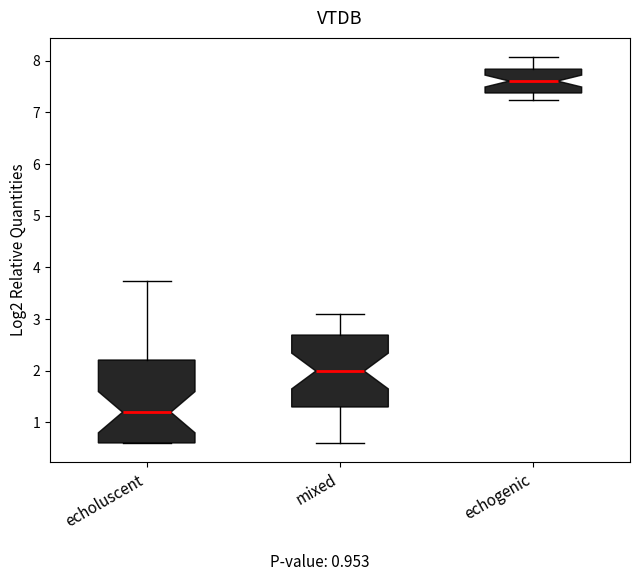

Which box has the highest median line?

echogenic